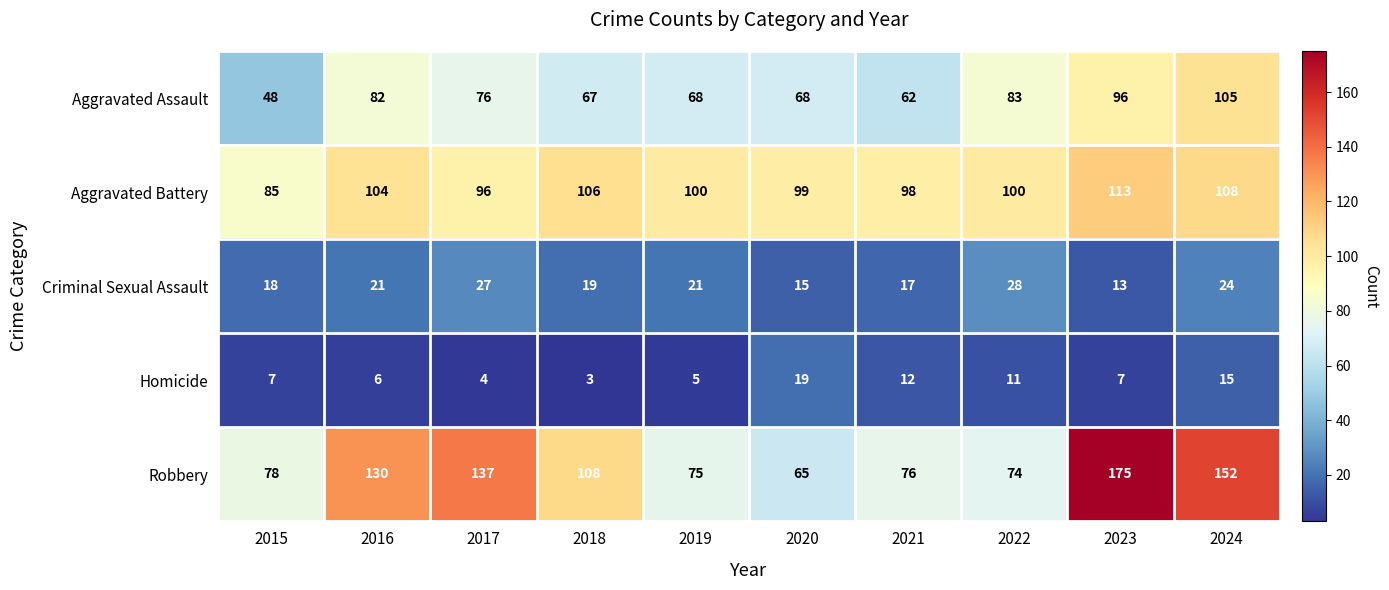

Which series has the largest range (max minus min)?

Robbery